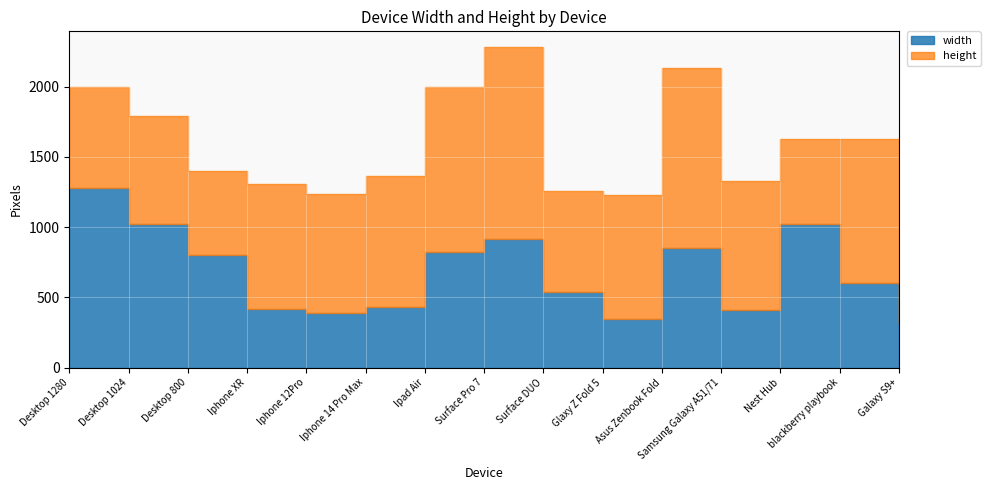

What is the greatest value displayed?

1368